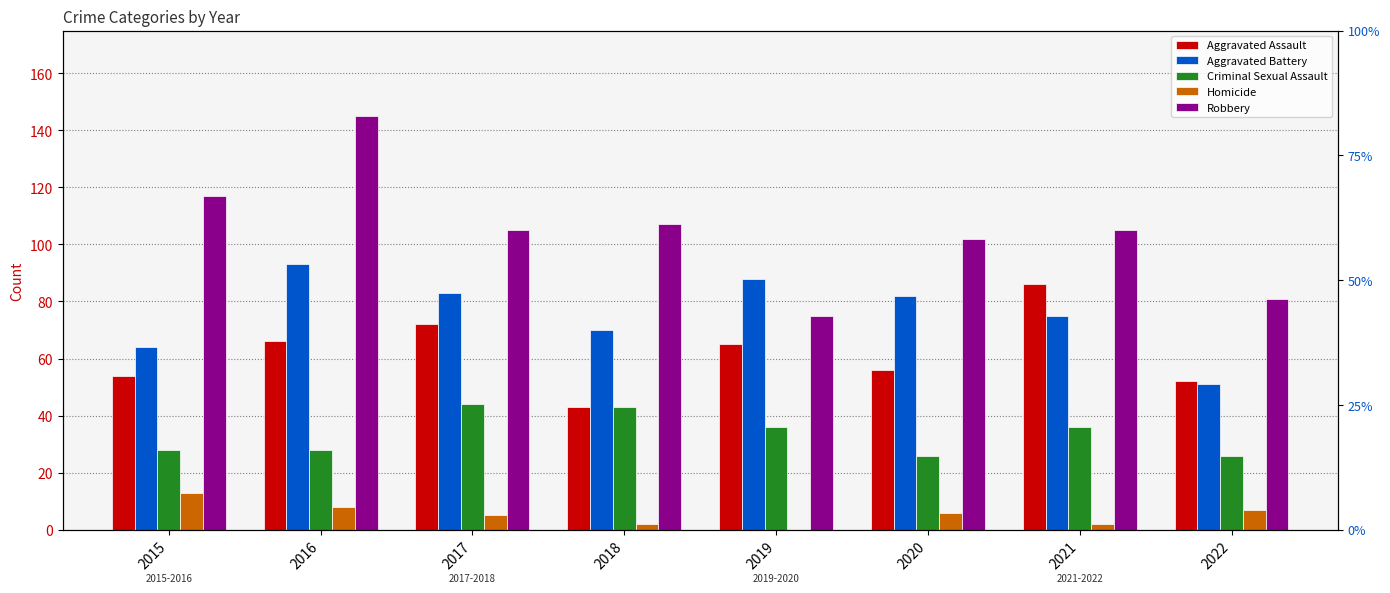

What is the total value across all series at 2017?

309